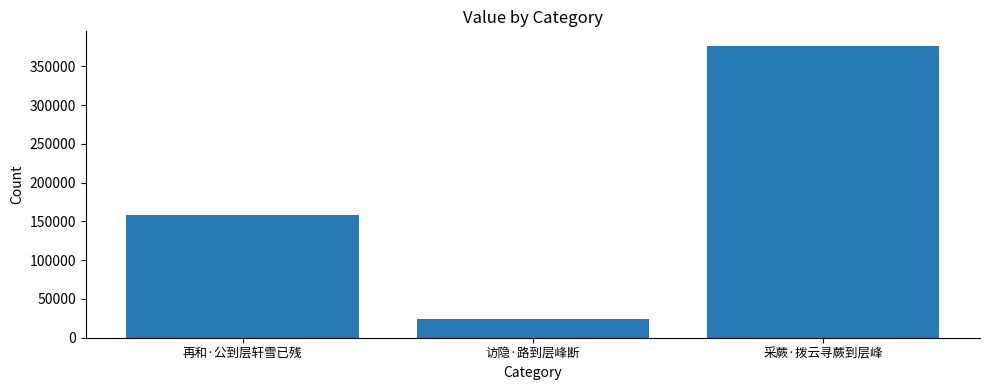

List the labels in order of value, smallest first.

访隐·路到层峰断, 再和·公到层轩雪已残, 采蕨·拨云寻蕨到层峰